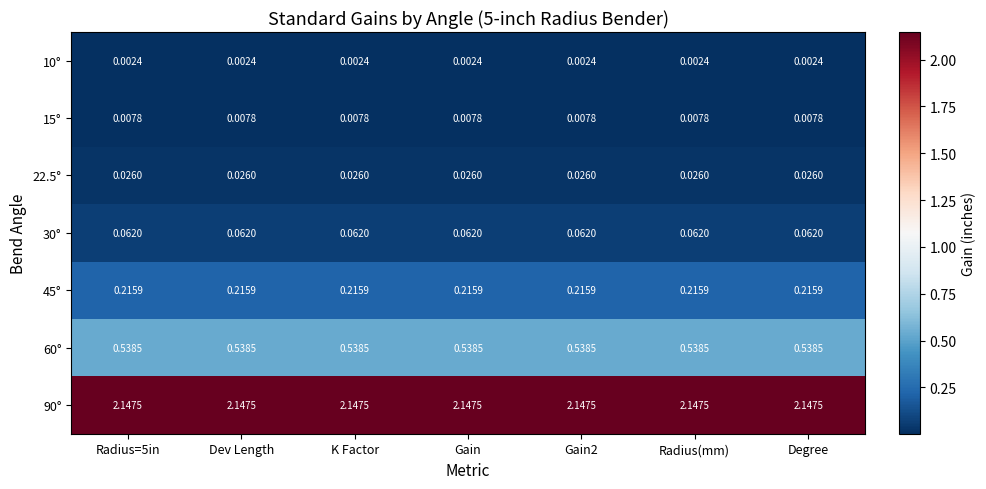

Is the value of 90° at K Factor greater than the value of 15° at Degree?

Yes